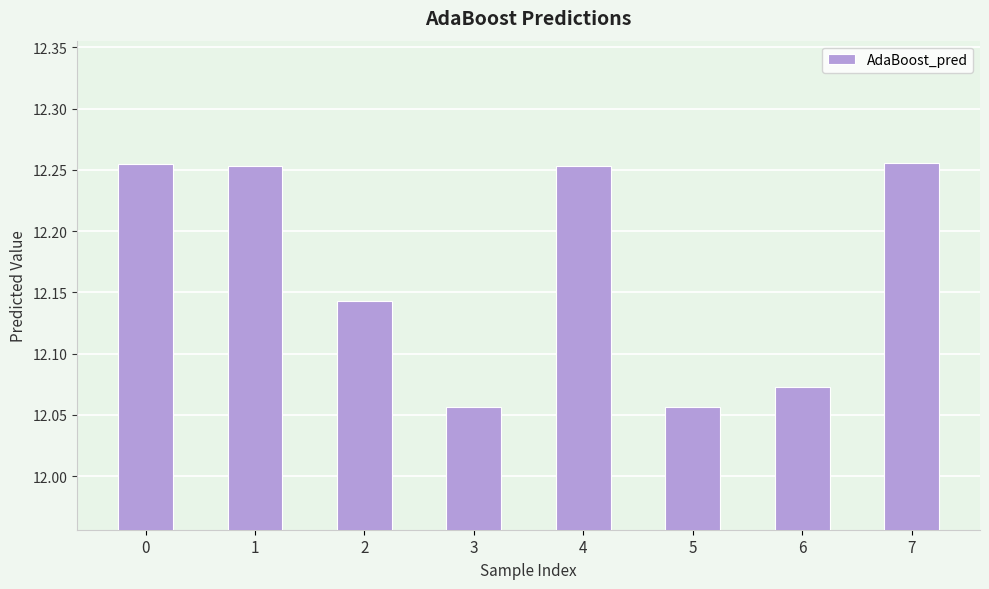

True or false: the data shows 2.5 at 2.

False